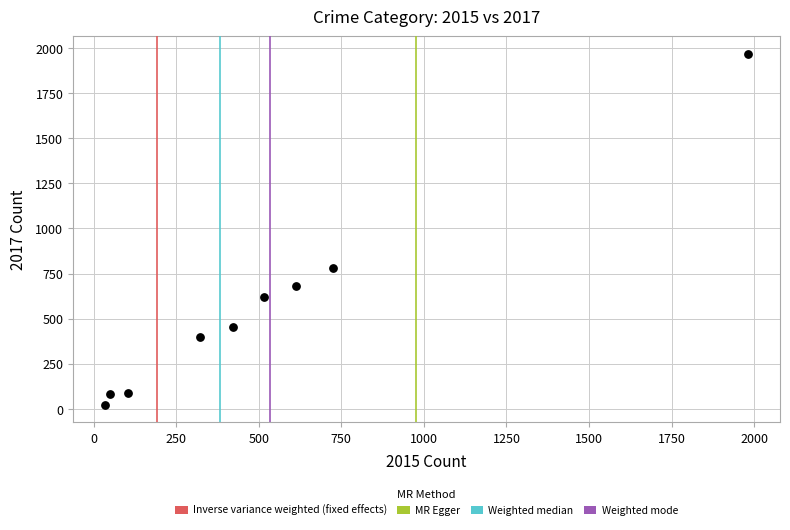

What Y value in the scatter plot is closest to 995?

780